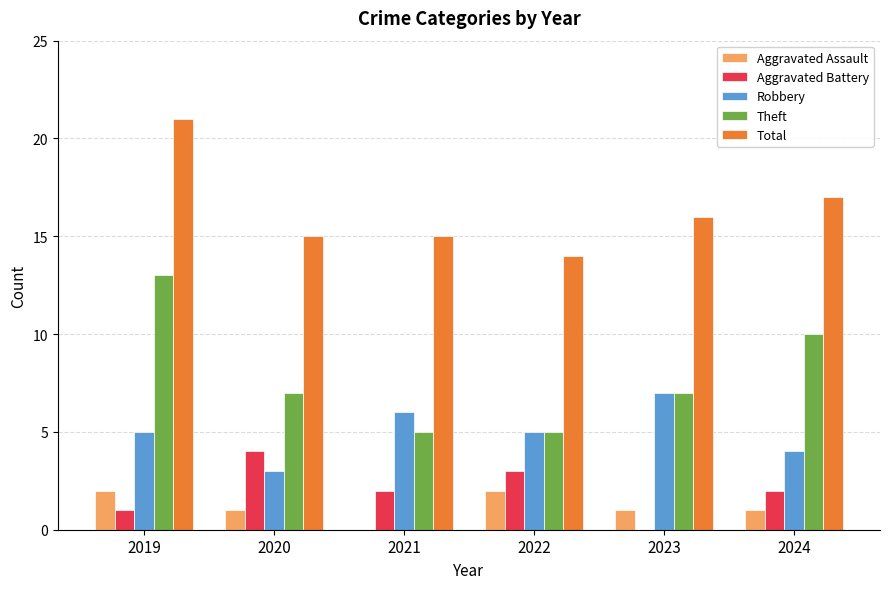

At which label is Theft closest to 9?

2024